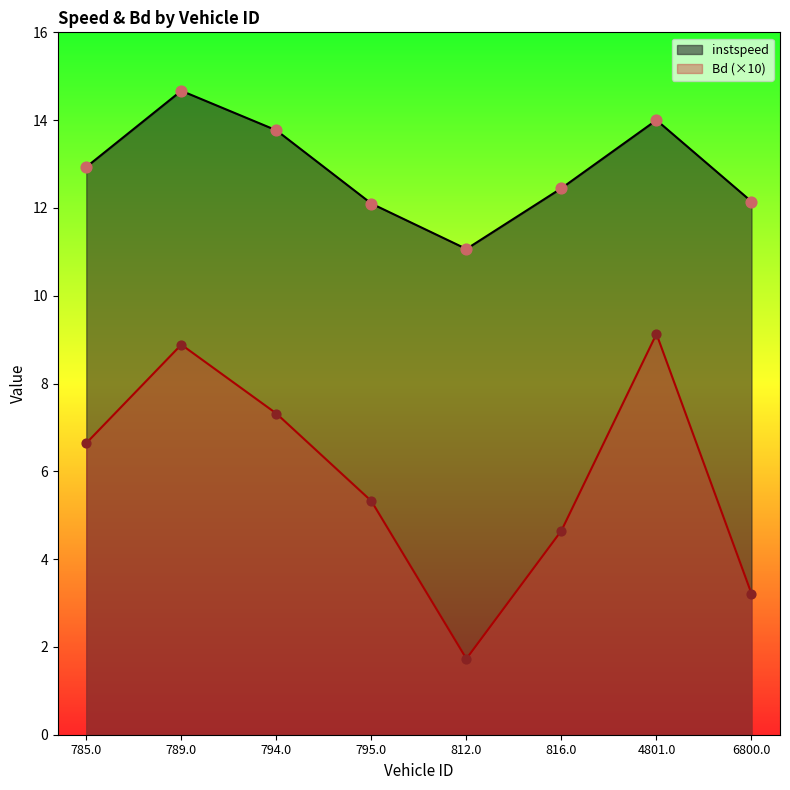

What is the total value across all series at 816.0?

17.1